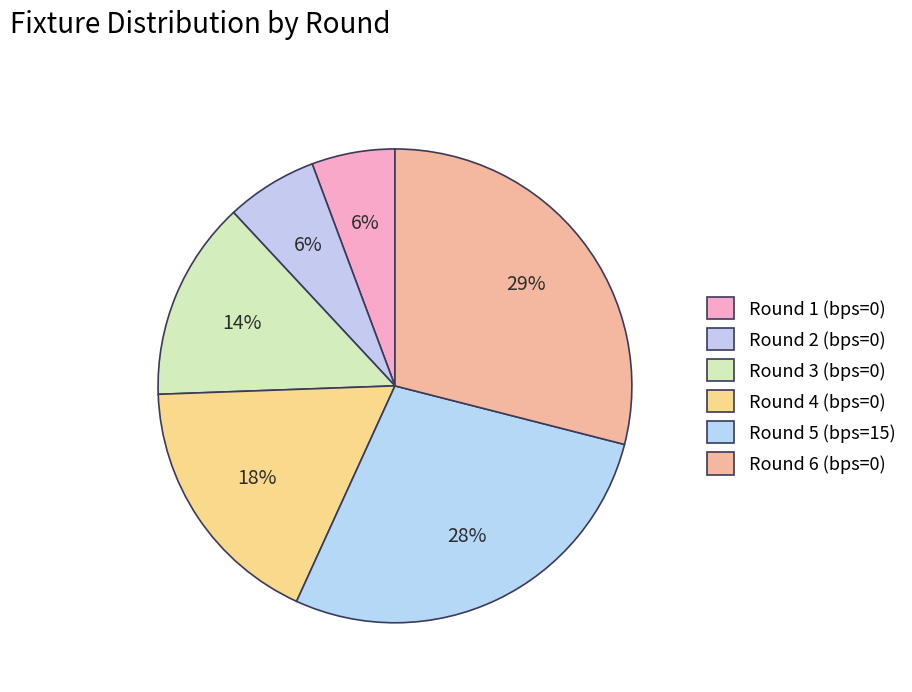

What percentage is the Round 1 (bps=0) slice, to the nearest percent?

6%